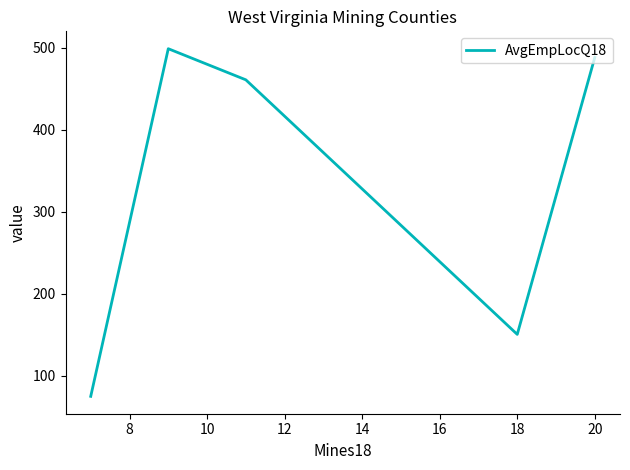

What is the minimum value shown in the chart?

74.7